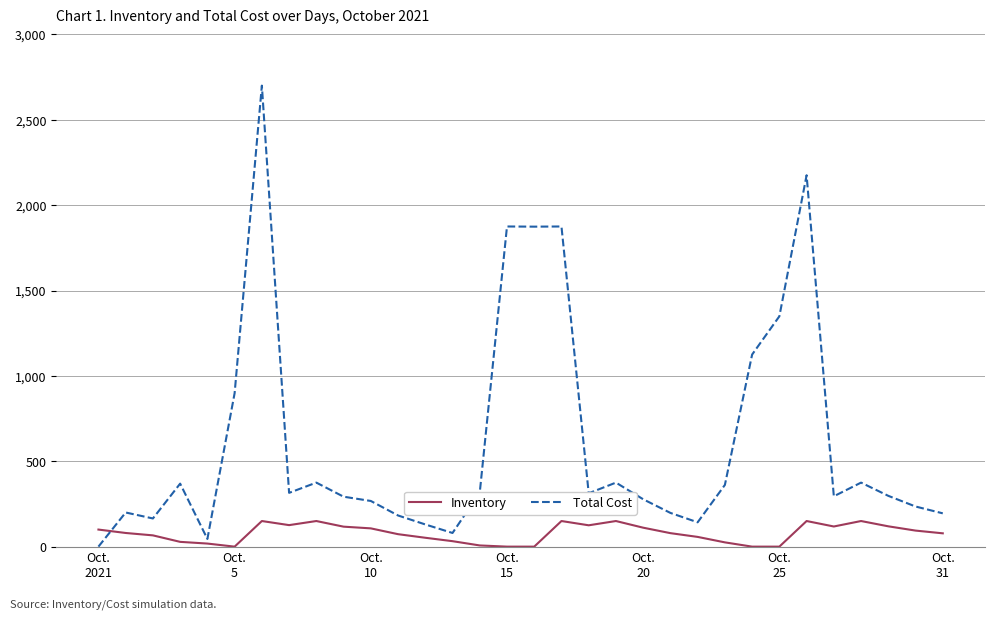

Which series has the largest total across all categories?

Total Cost